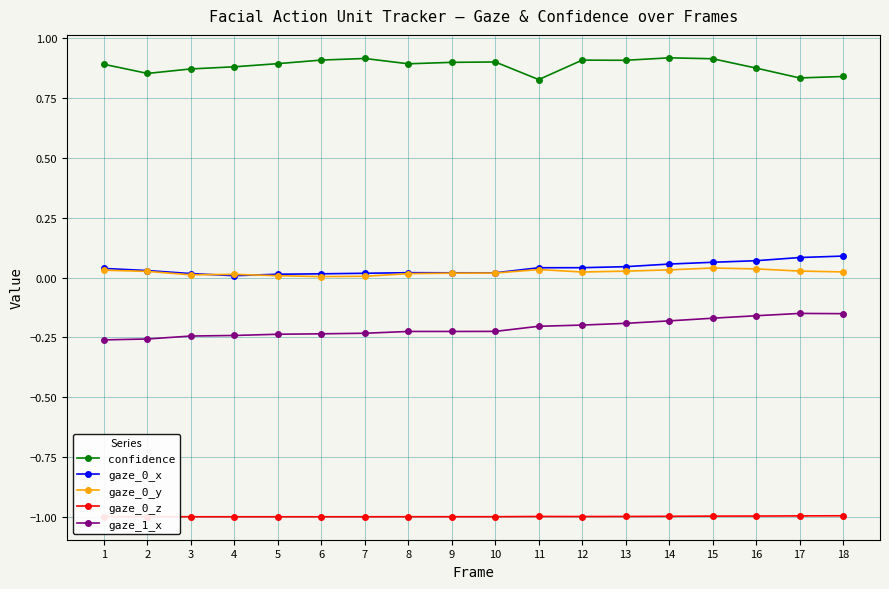

True or false: gaze_1_x has more than 0 points higher than both neighbors.

True